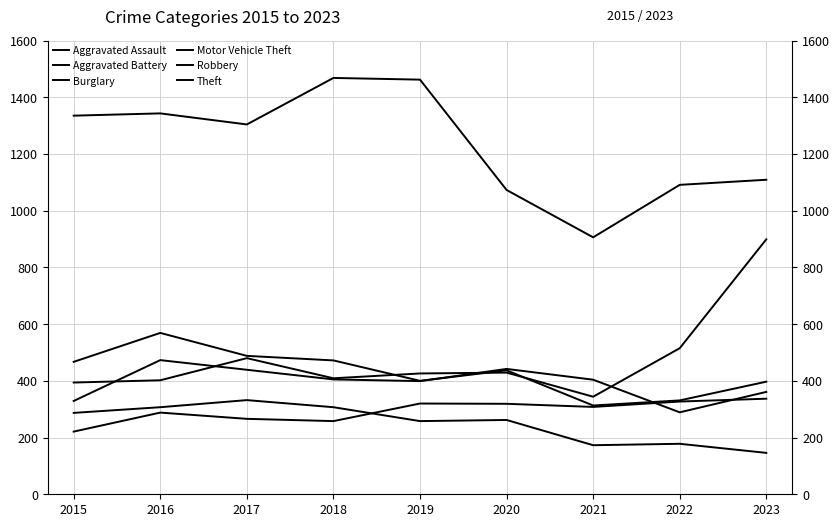

In Motor Vehicle Theft, how many points are higher than both neighbors (excluding endpoints)?

2